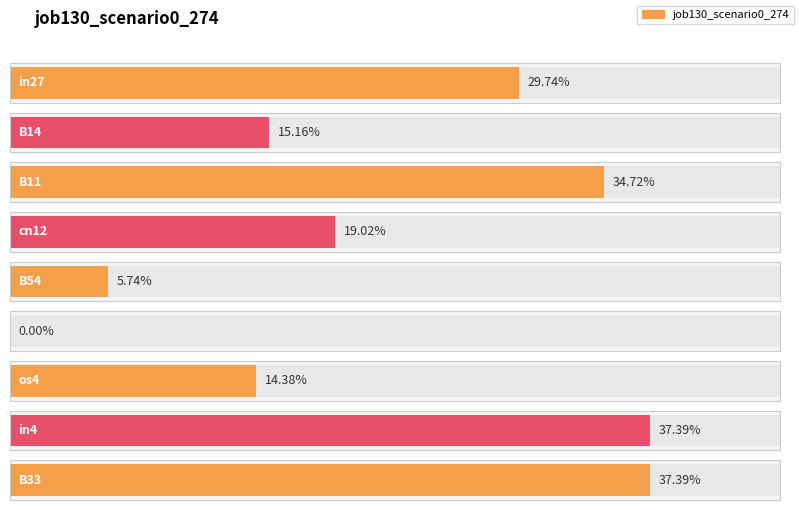

The value at B51 is 0.2. True or false?

False